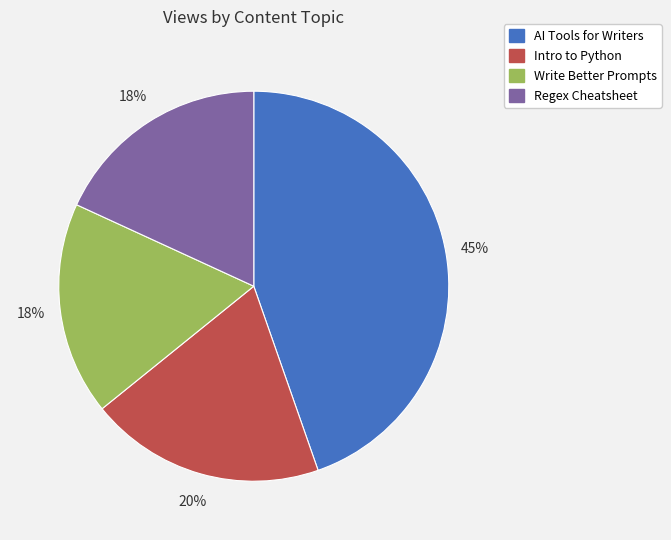

Which category has the biggest portion of the pie?

AI Tools for Writers